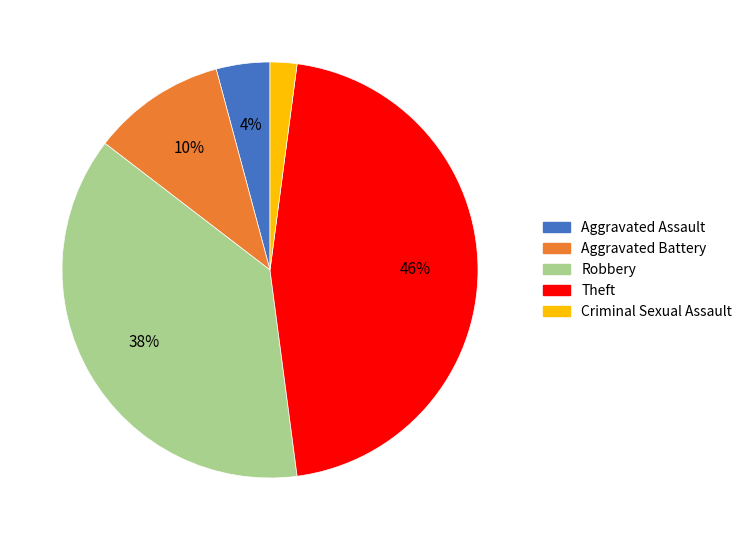

Does Theft represent more than half of the total?

No